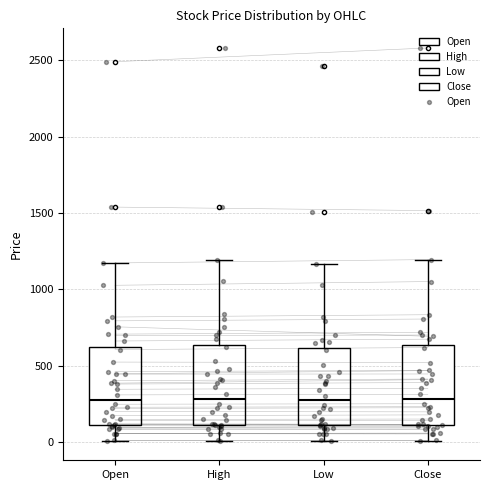

Where does the median line of the box for Close sit on the y-axis? The values are not printed on the chart, so give them approximately, as read against the axis.

300